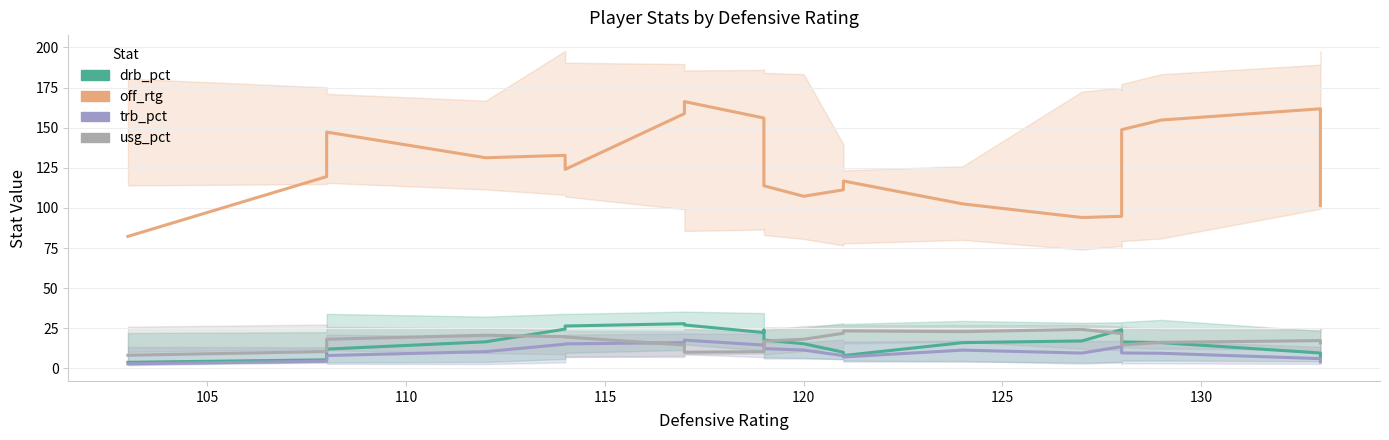

What is the sum of all drb_pct values?

370.8